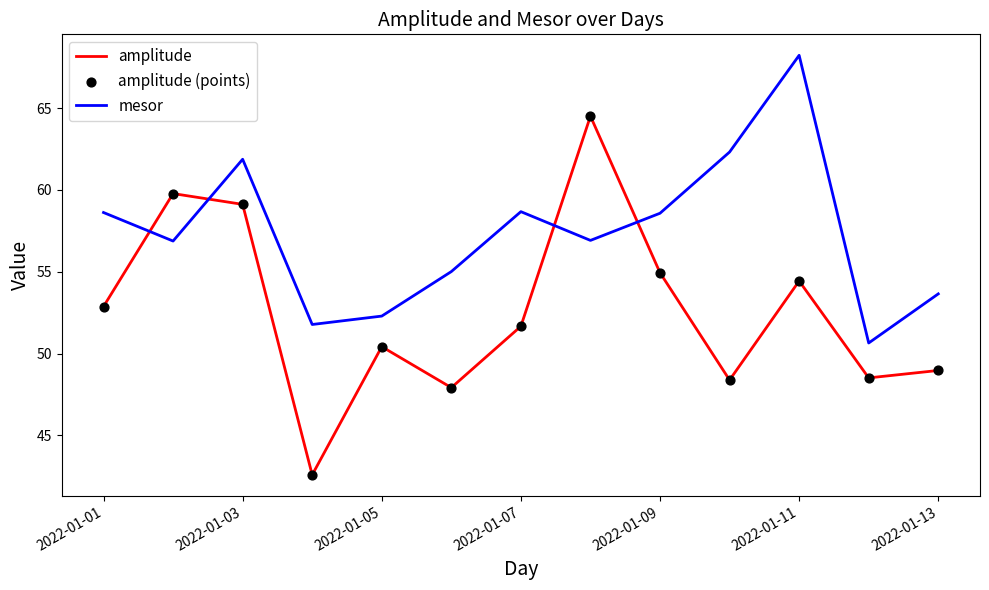

Which series has the widest spread of values?

amplitude